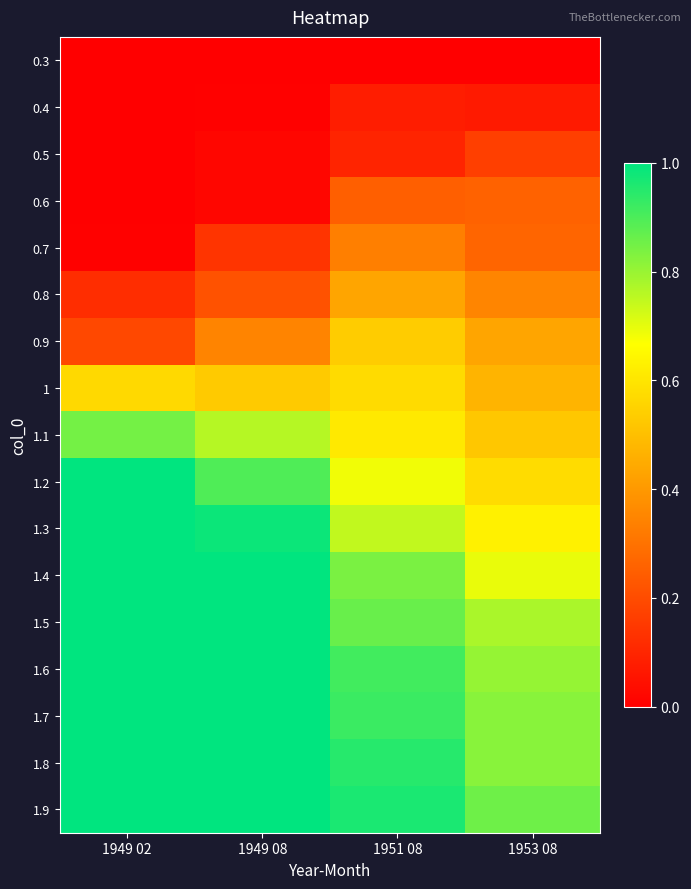

At which category is the sum across all series the highest?

1949 08